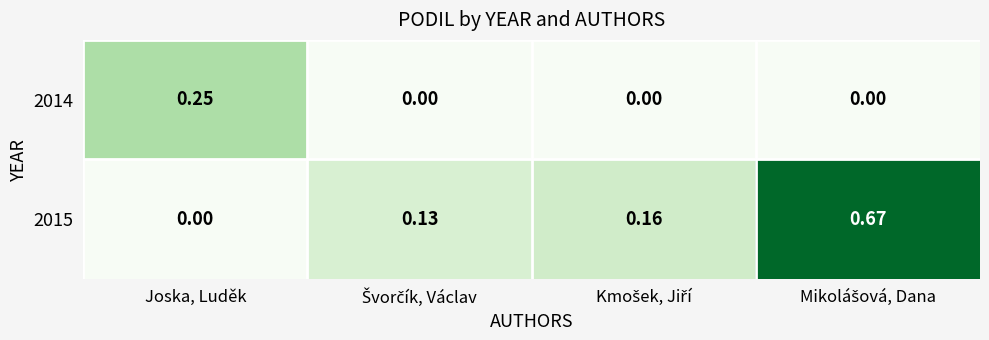

Reading left to right, extract all data points from this chart.

2014: Joska, Luděk=0.2	Švorčík, Václav=0.0	Kmošek, Jiří=0.0	Mikolášová, Dana=0.0
2015: Joska, Luděk=0.0	Švorčík, Václav=0.1	Kmošek, Jiří=0.2	Mikolášová, Dana=0.7